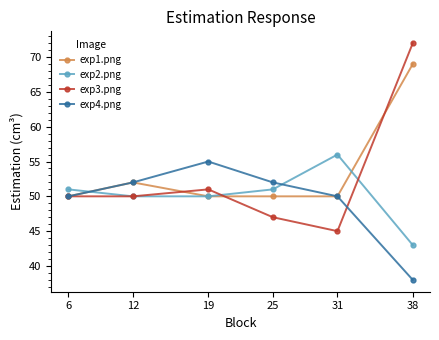

Which series has the widest spread of values?

exp3.png